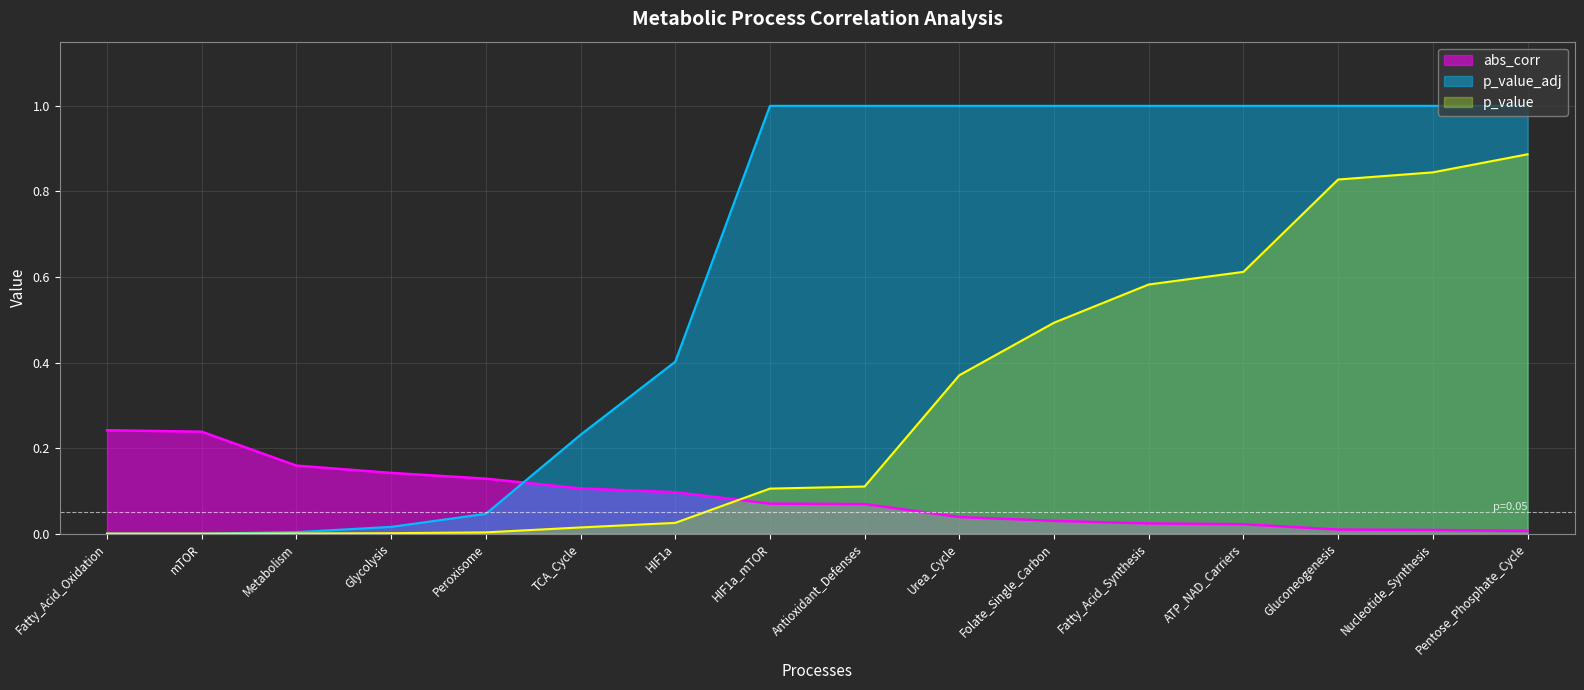

True or false: abs_corr has more than 2 points higher than both neighbors.

False